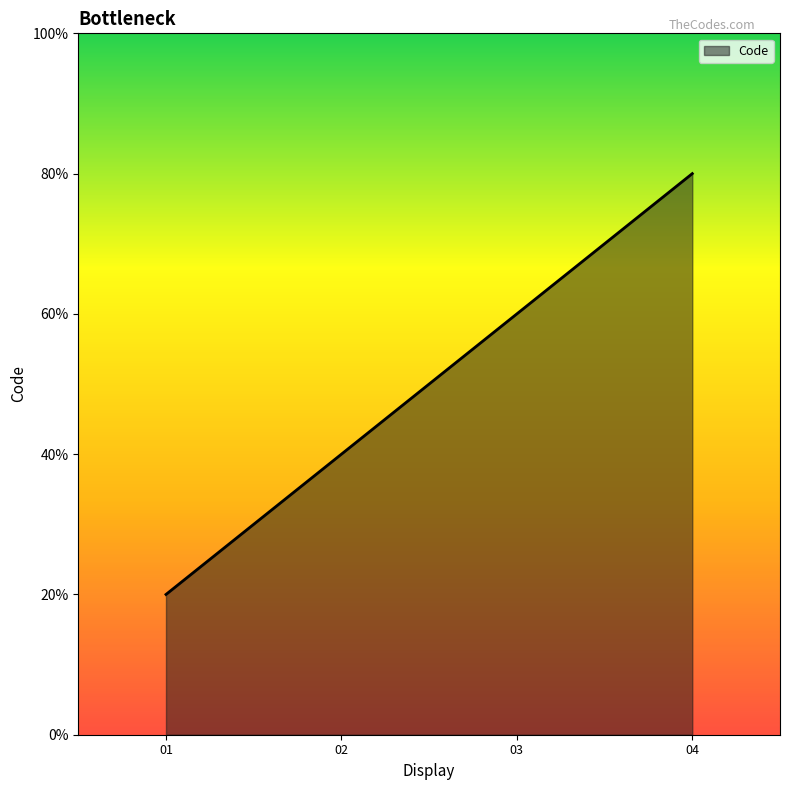

Rank the categories by value from lowest to highest.

01, 02, 03, 04